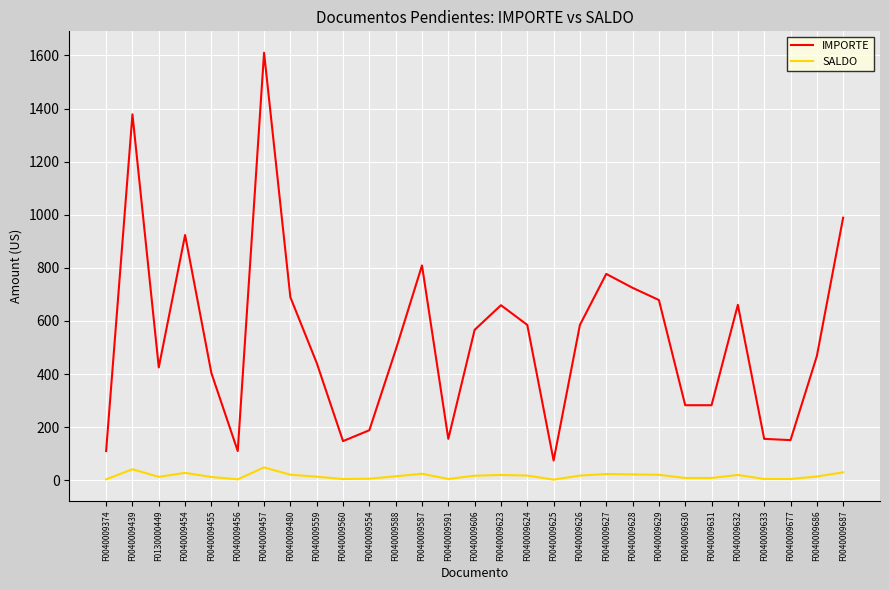

Is the value of IMPORTE at F0040009455 greater than the value of SALDO at F0040009559?

Yes